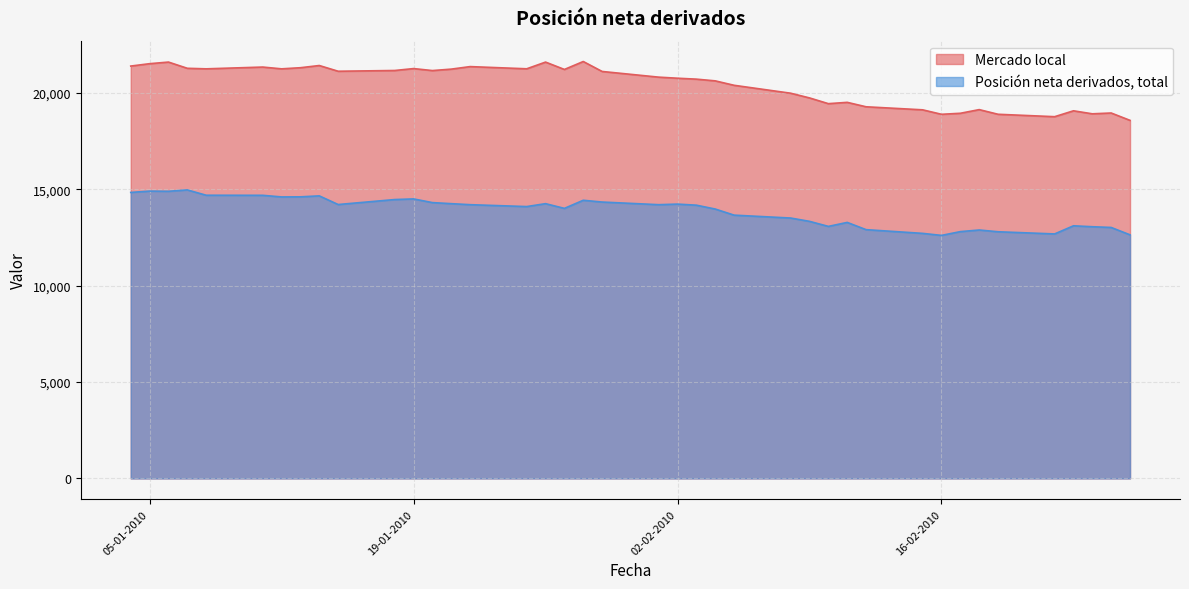

Does the chart have visible grid lines?

Yes